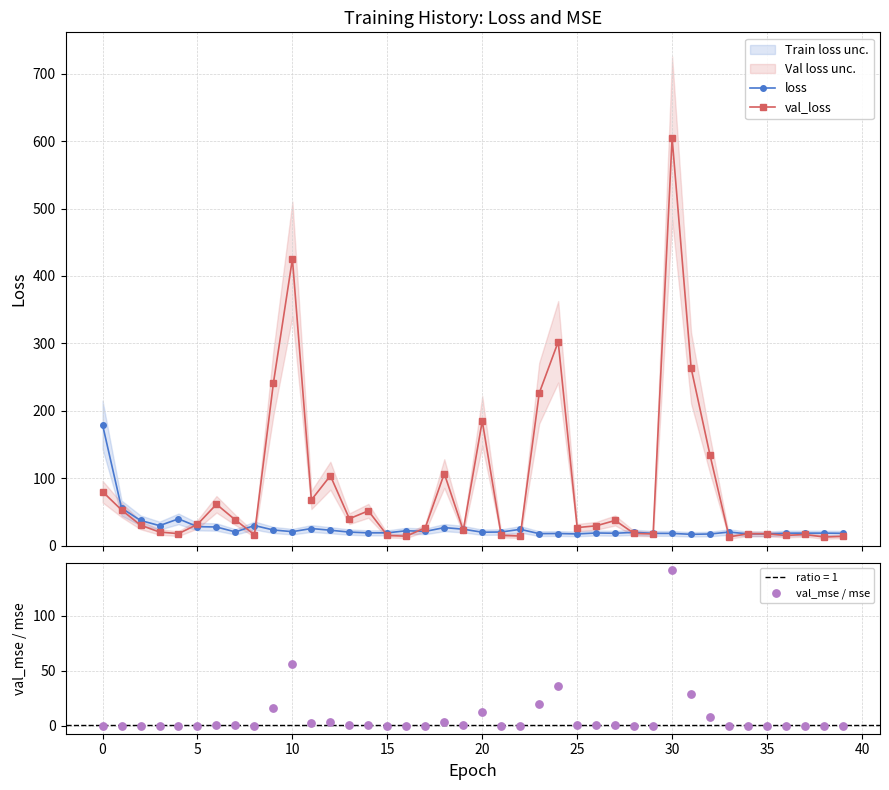

At which category is the sum across all series the highest?

30